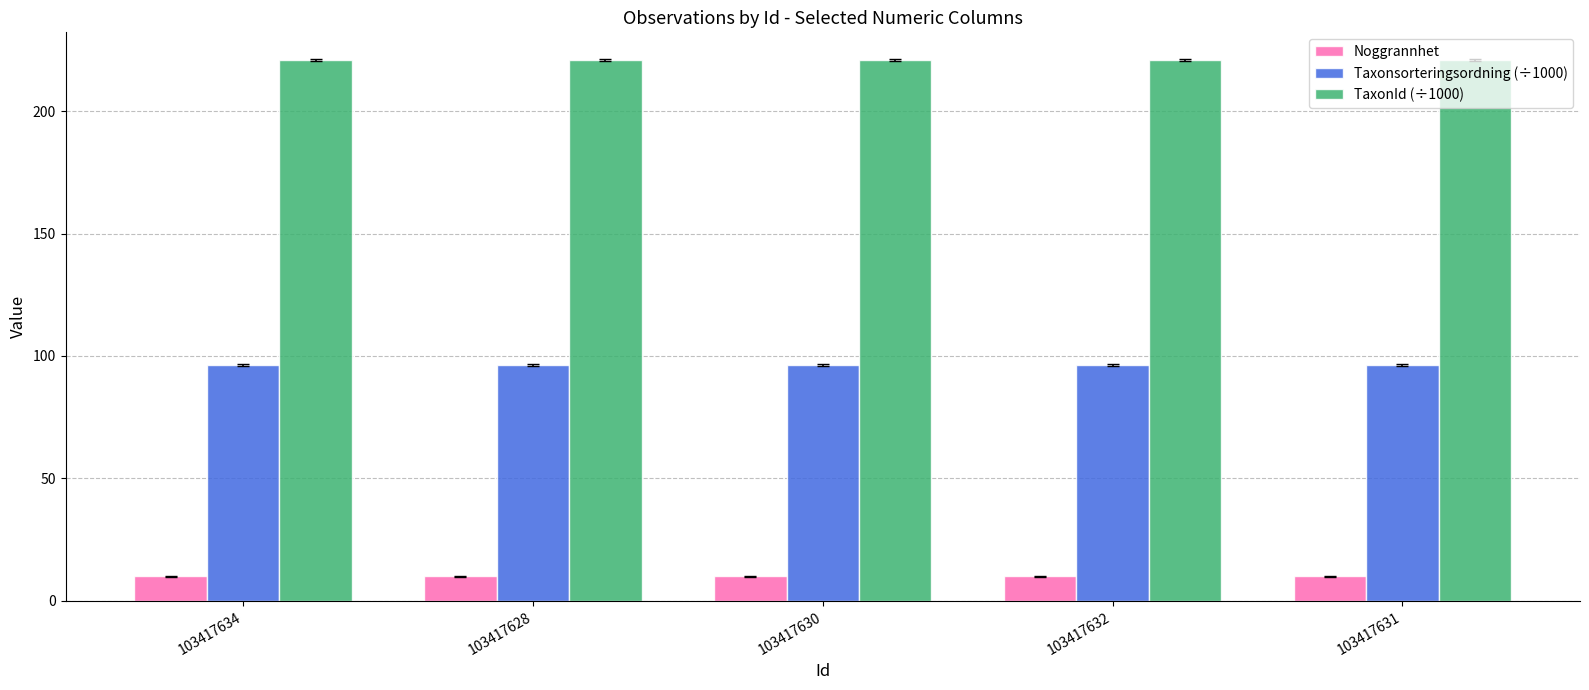

What is the label of the 5th bar from the left?

103417631